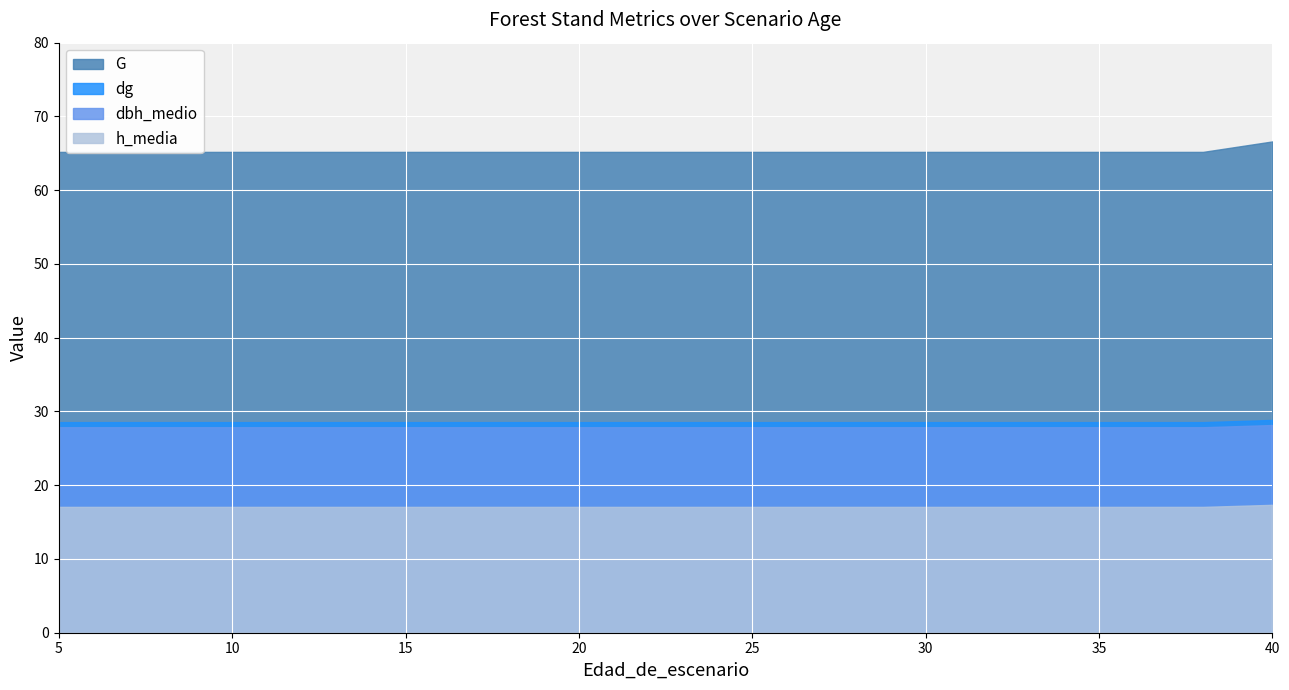

What is the value of the dbh_medio point at the 17th from the left?

27.9